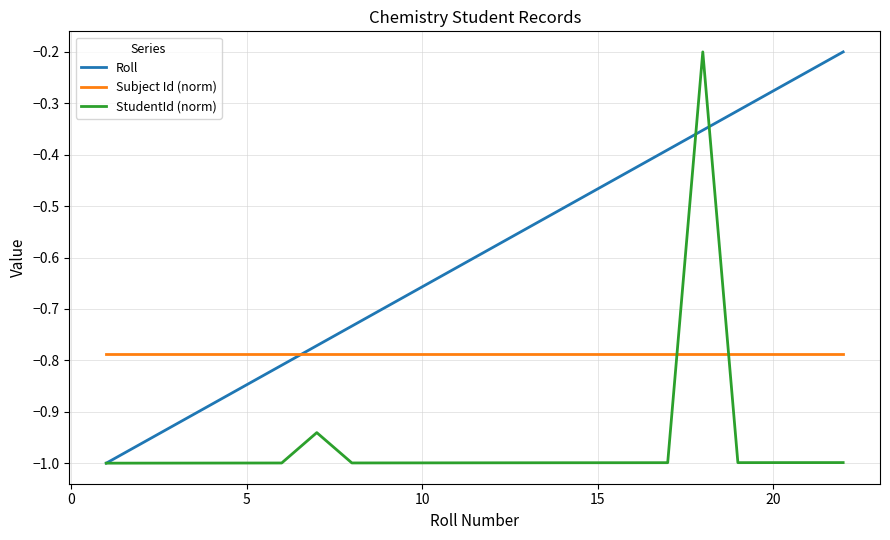

Is this an area chart (filled region under the line)?

No